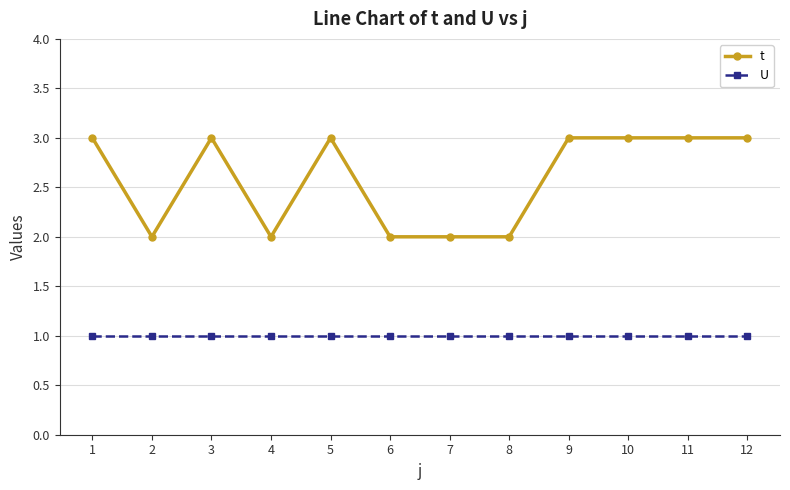

What is the minimum value for U?

1